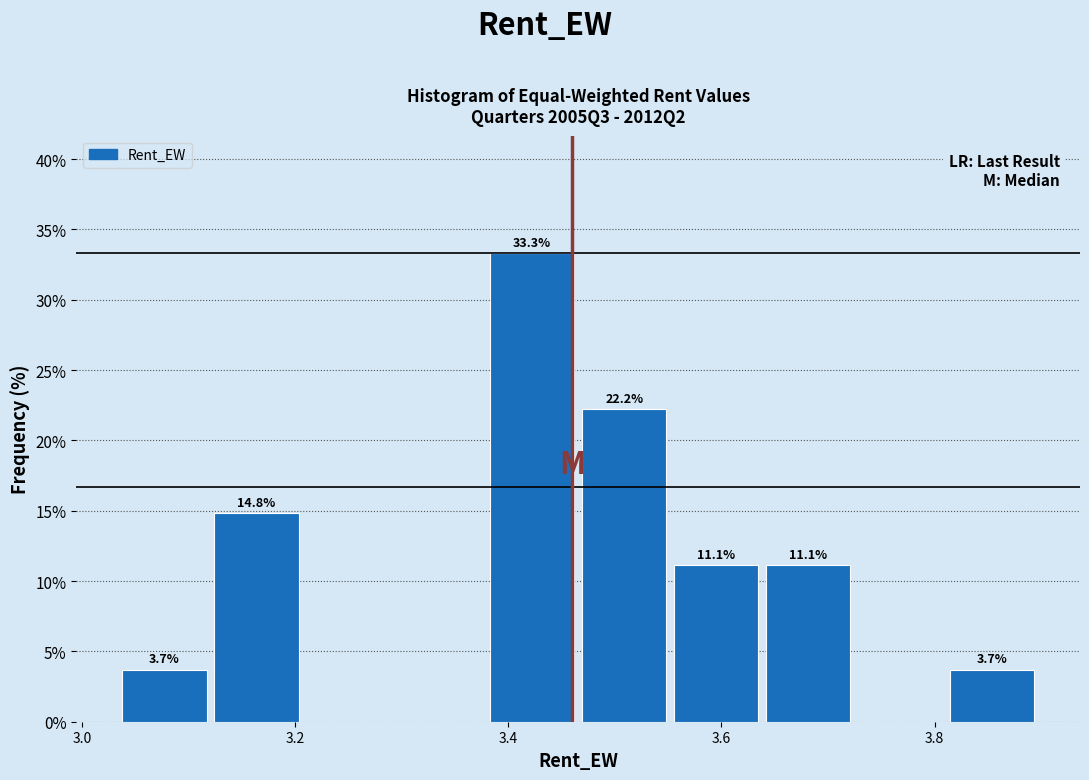

Over which range of the x-axis is the bar tallest?

3.38 to 3.46